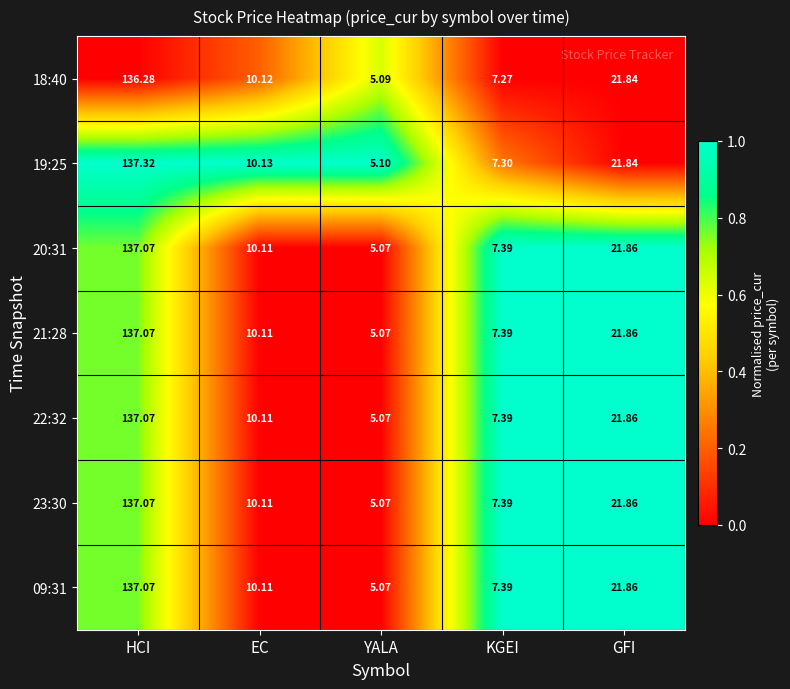

What is the spread (max minus min) of values at GFI?

0.0